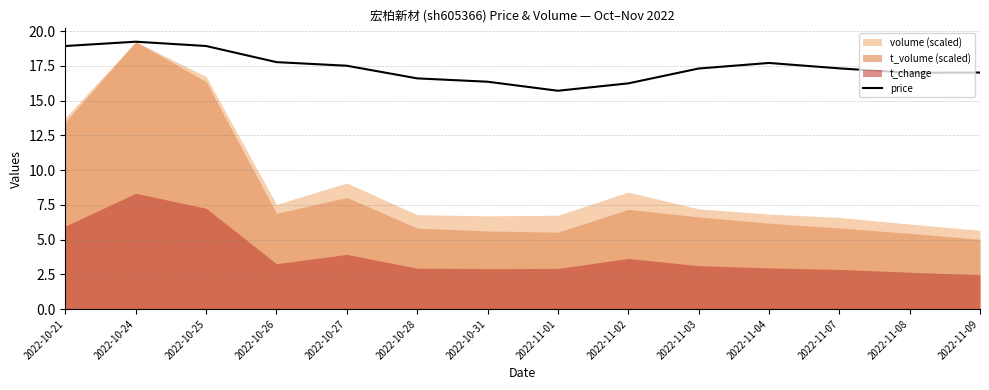

Which category has the highest value across all series?

2022-10-24